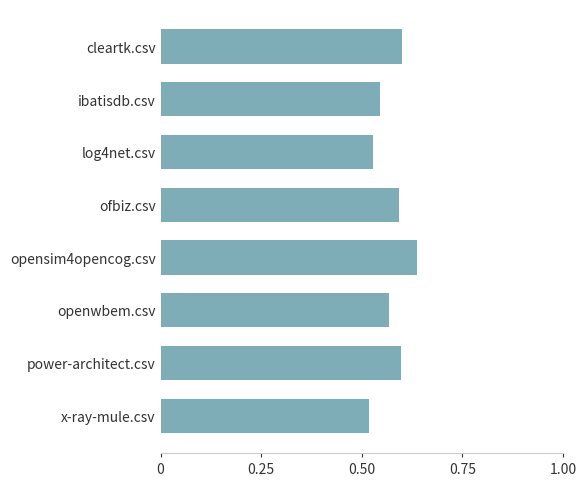

The chart shows a value of 1.0 at ibatisdb.csv. True or false?

False